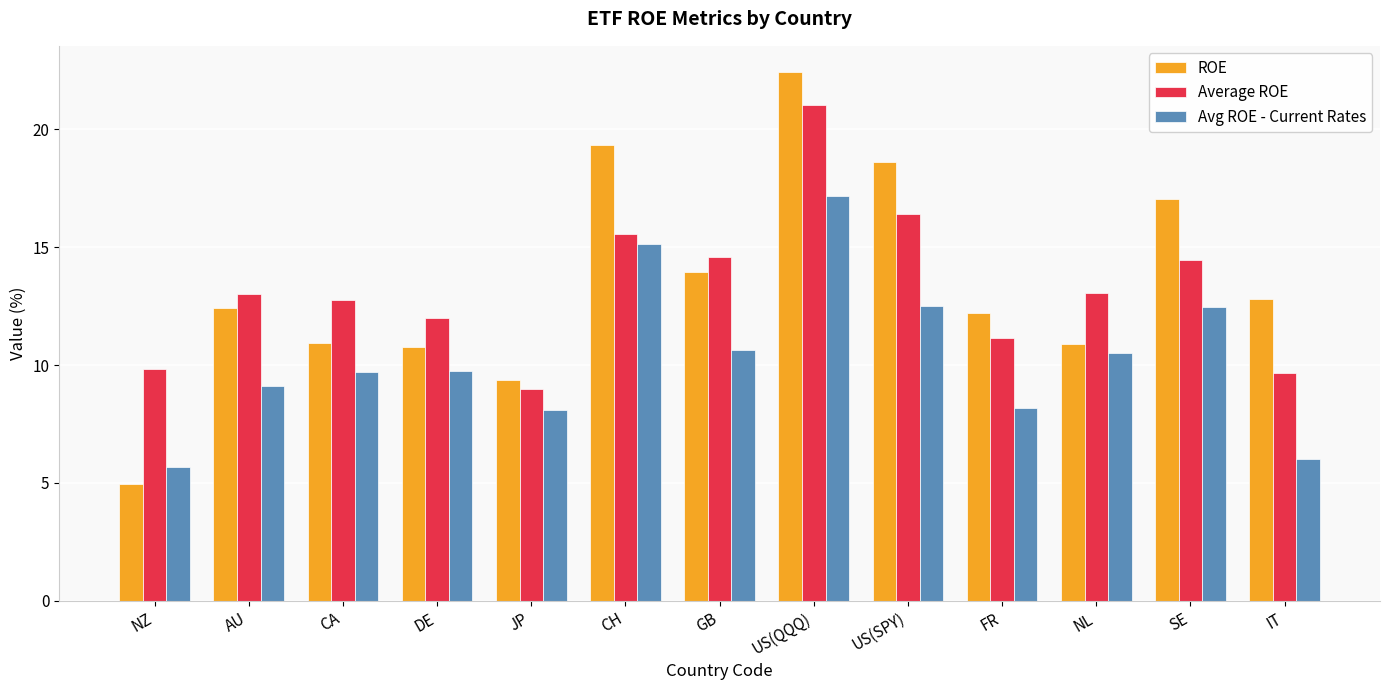

The value of Avg ROE - Current Rates at FR is 3.5. True or false?

False